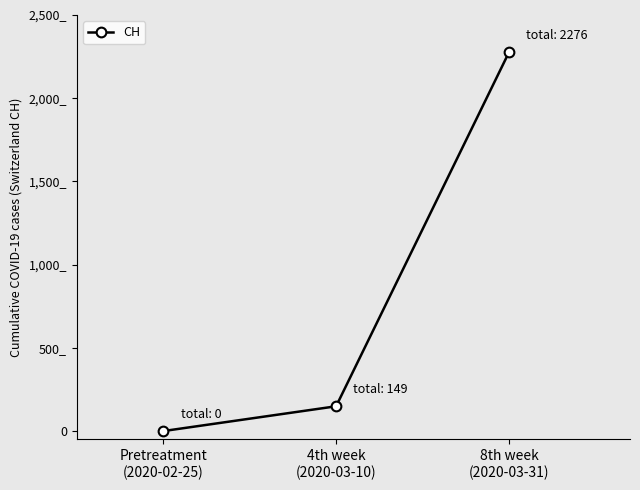

Is this an area chart (filled region under the line)?

No